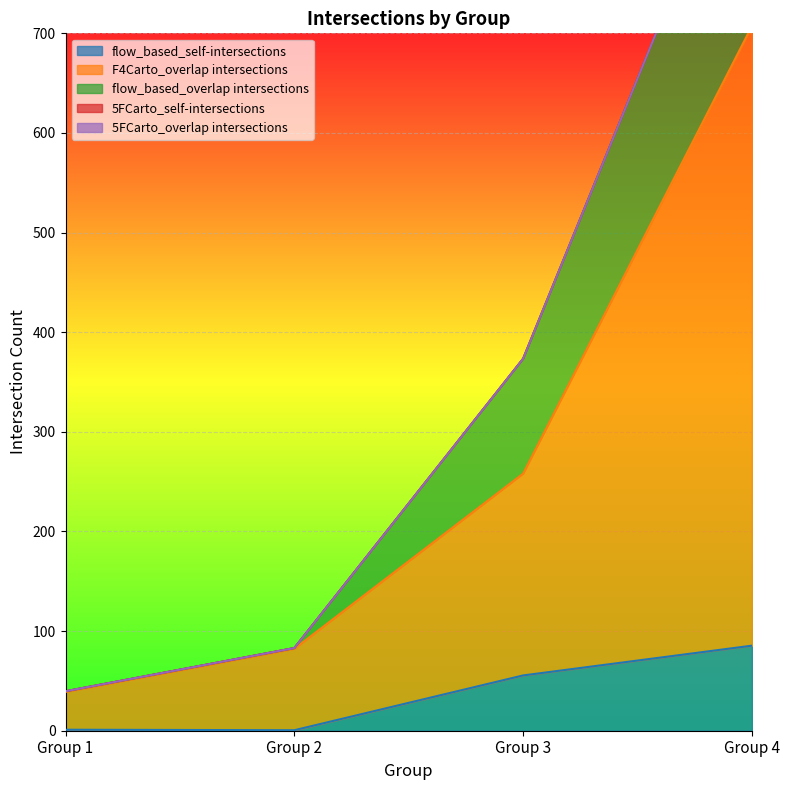

True or false: F4Carto_overlap intersections and flow_based_overlap intersections intersect in this chart.

False